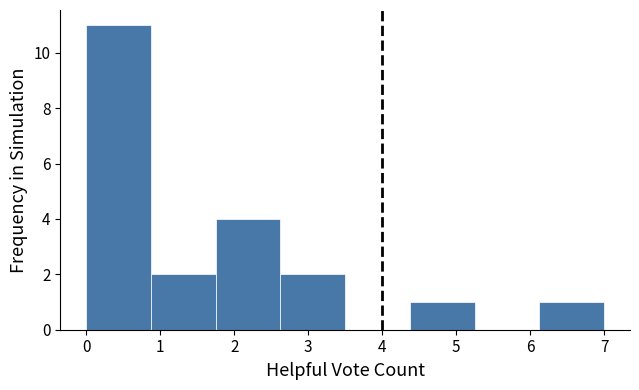

Reading left to right, transcribe this chart: for each bar, give the range it covers on the x-axis and its height. Neither the bar edges nor the heights are printed on the chart, so give them approximately, as read against the axes.

0.0 to 0.9: 11
0.9 to 1.8: 2
1.8 to 2.6: 4
2.6 to 3.5: 2
3.5 to 4.4: 0
4.4 to 5.3: 1
5.3 to 6.1: 0
6.1 to 7.0: 1